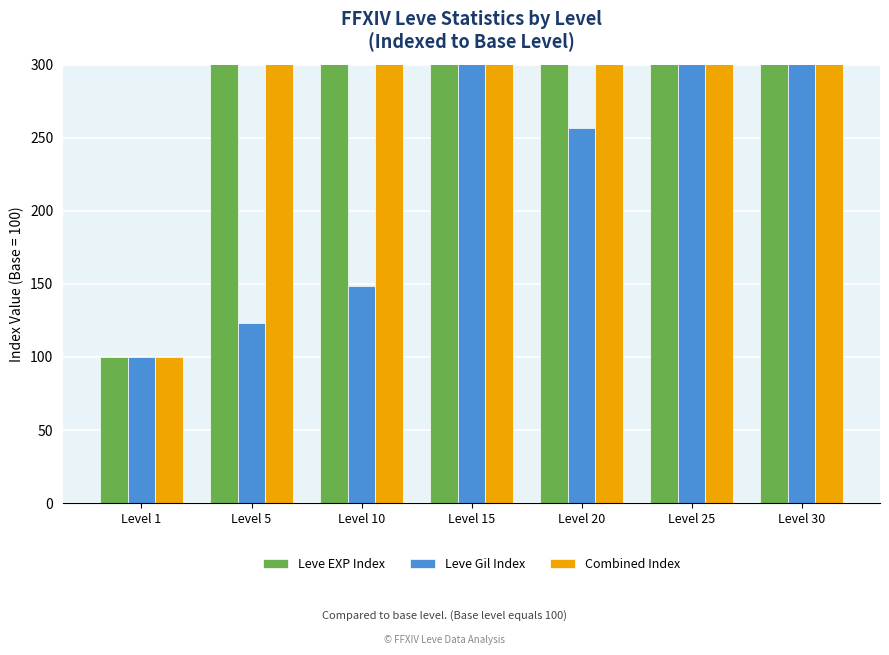

True or false: Leve EXP Index has a value of 5776.2 at Level 25.

True